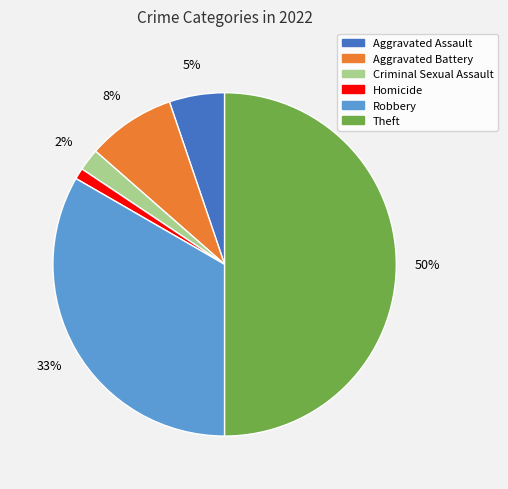

How many segments does this pie chart have?

6